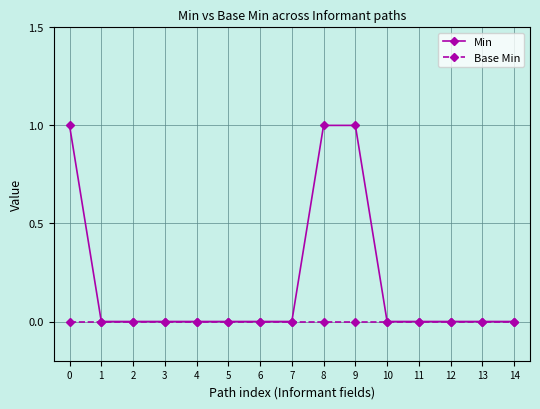

Rank the series by their average value, from lowest to highest.

Base Min, Min